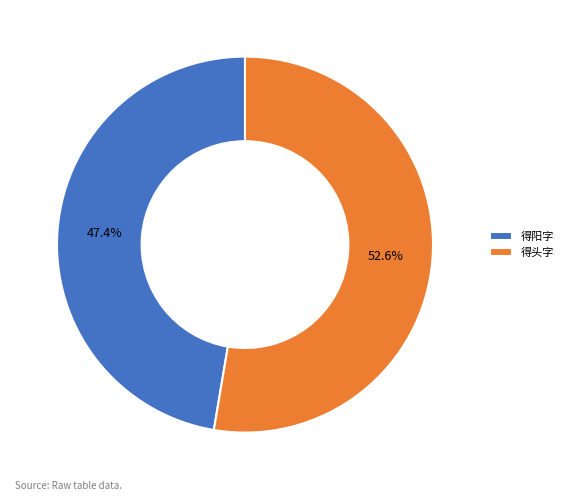

Combined, what portion of the pie is 得阳字 and 得头字?

100.0%